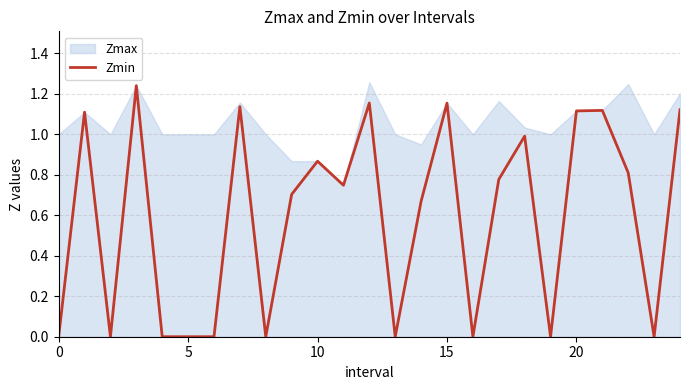

The value of Zmin at 15 is 0.3. True or false?

False